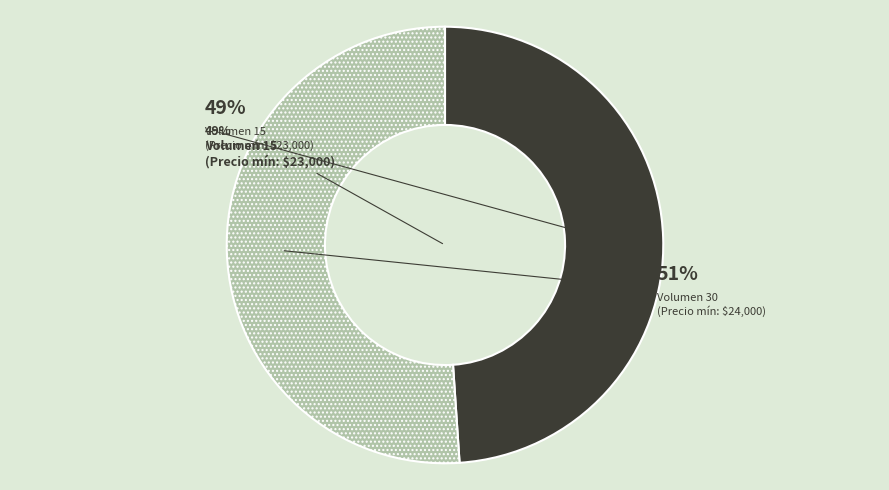

To the nearest percent, what portion does Volumen 30 represent?

51%